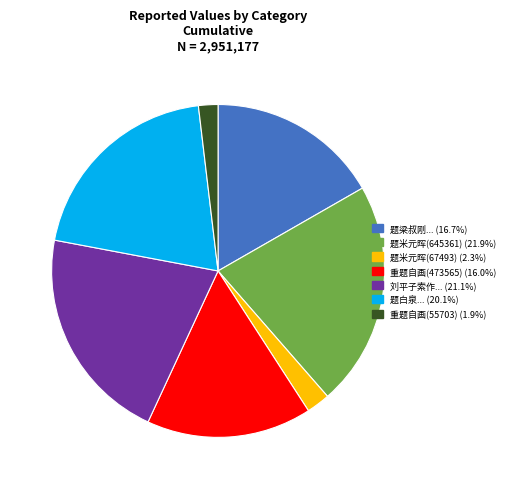

Combined, do 题米元晖(645361) (21.9%) and 重题自画(55703) (1.9%) account for over 50%?

No